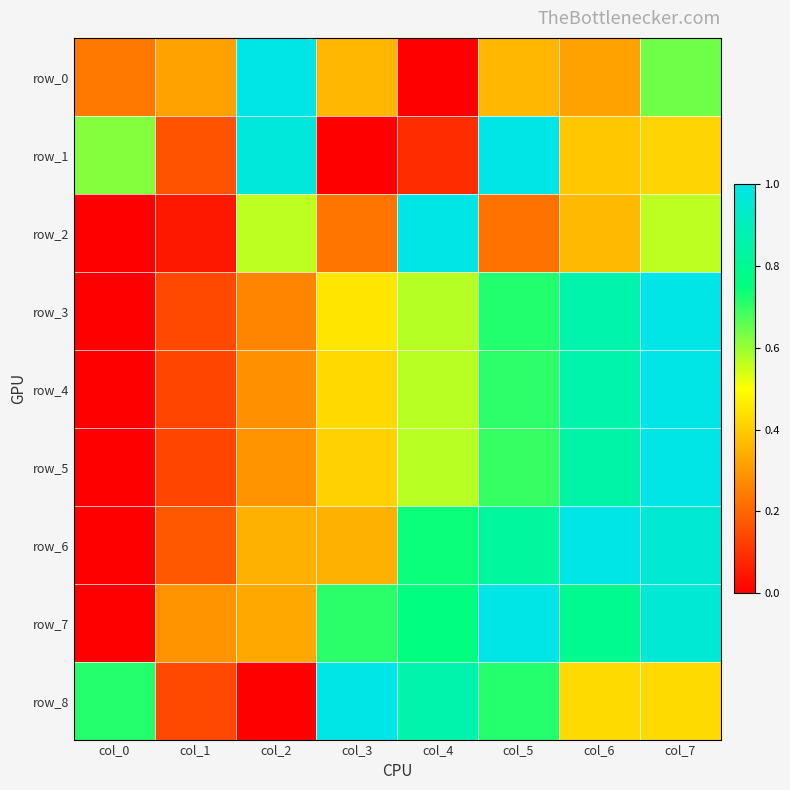

What is the difference between the maximum and second lowest values in the row_7 series?

0.7